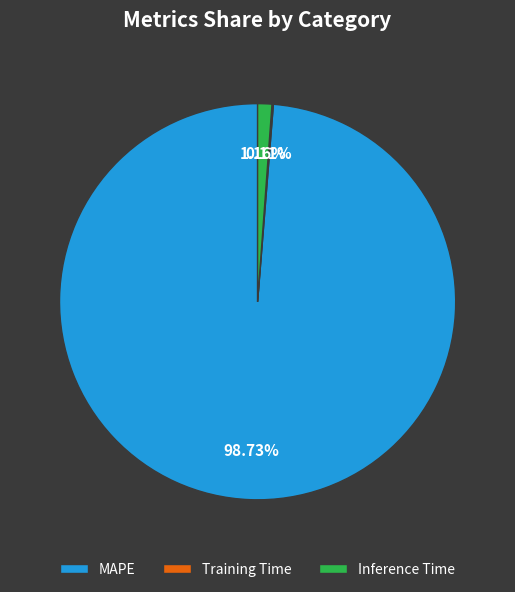

Does any single category account for the majority?

Yes